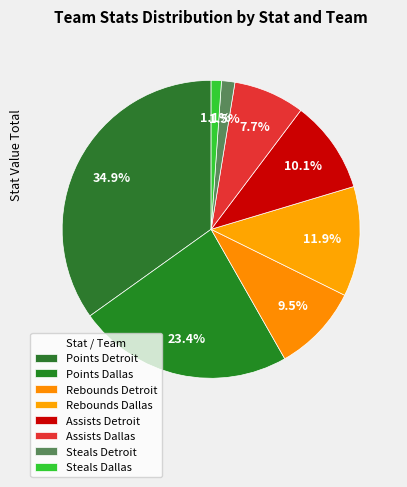

Does Steals Dallas represent more than half of the total?

No